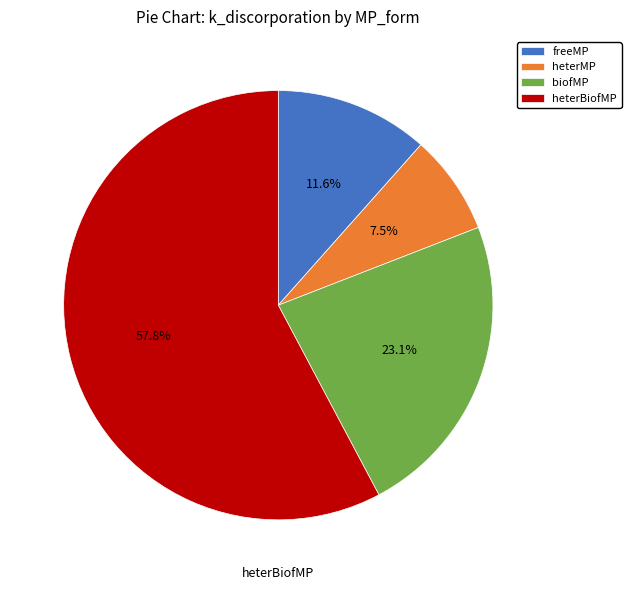

To the nearest percent, what is the combined percentage of freeMP and biofMP?

35%